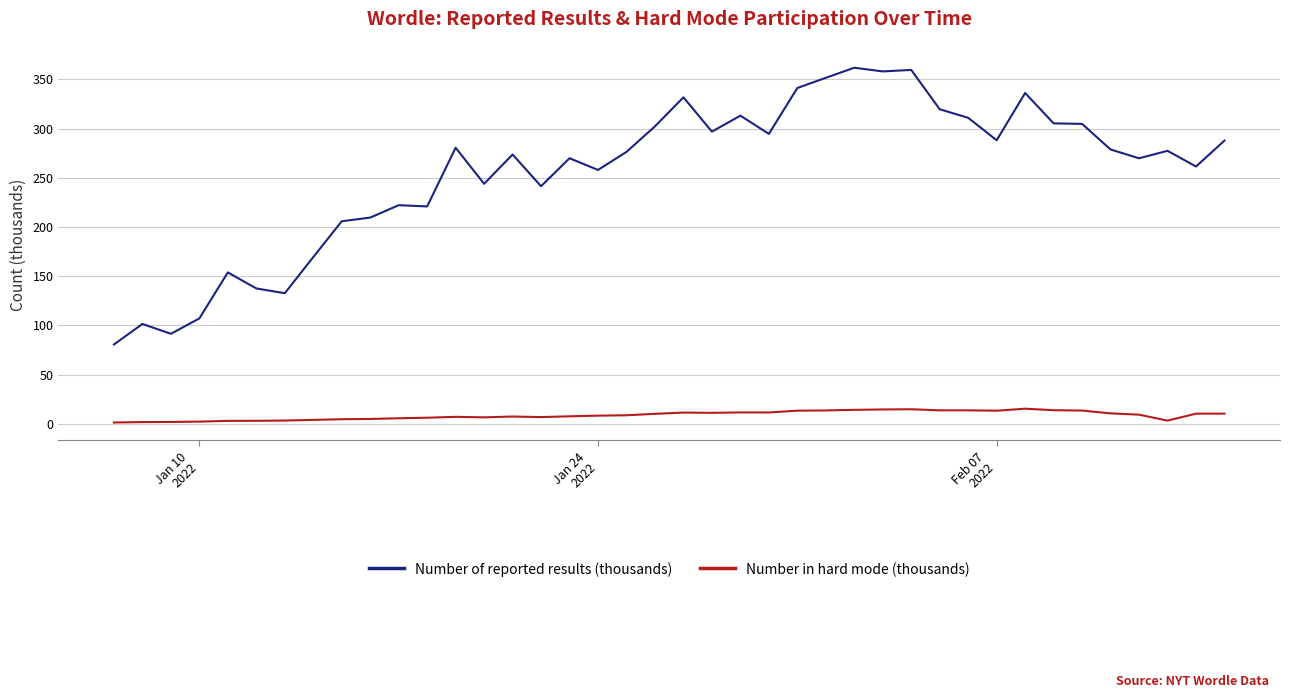

Rank the series by their maximum value, from lowest to highest.

Number in hard mode (thousands), Number of reported results (thousands)